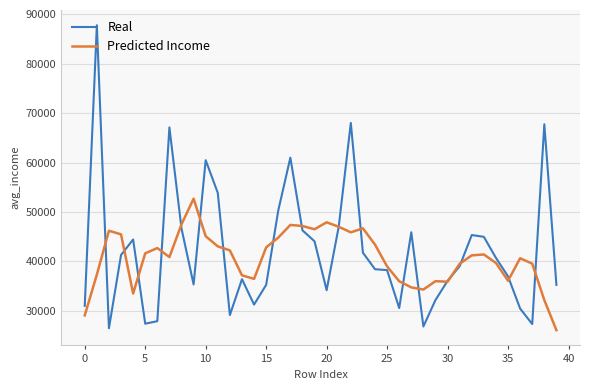

What is the greatest value displayed?

87802.4